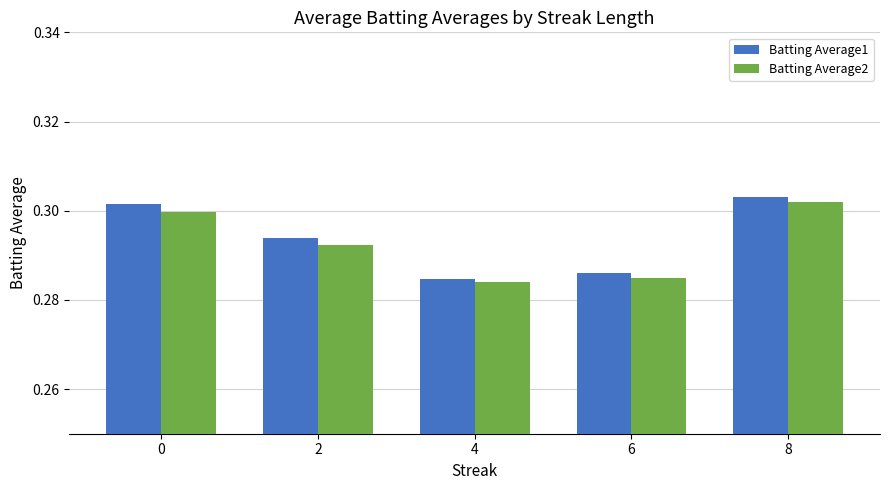

Which series has the widest spread of values?

Batting Average1